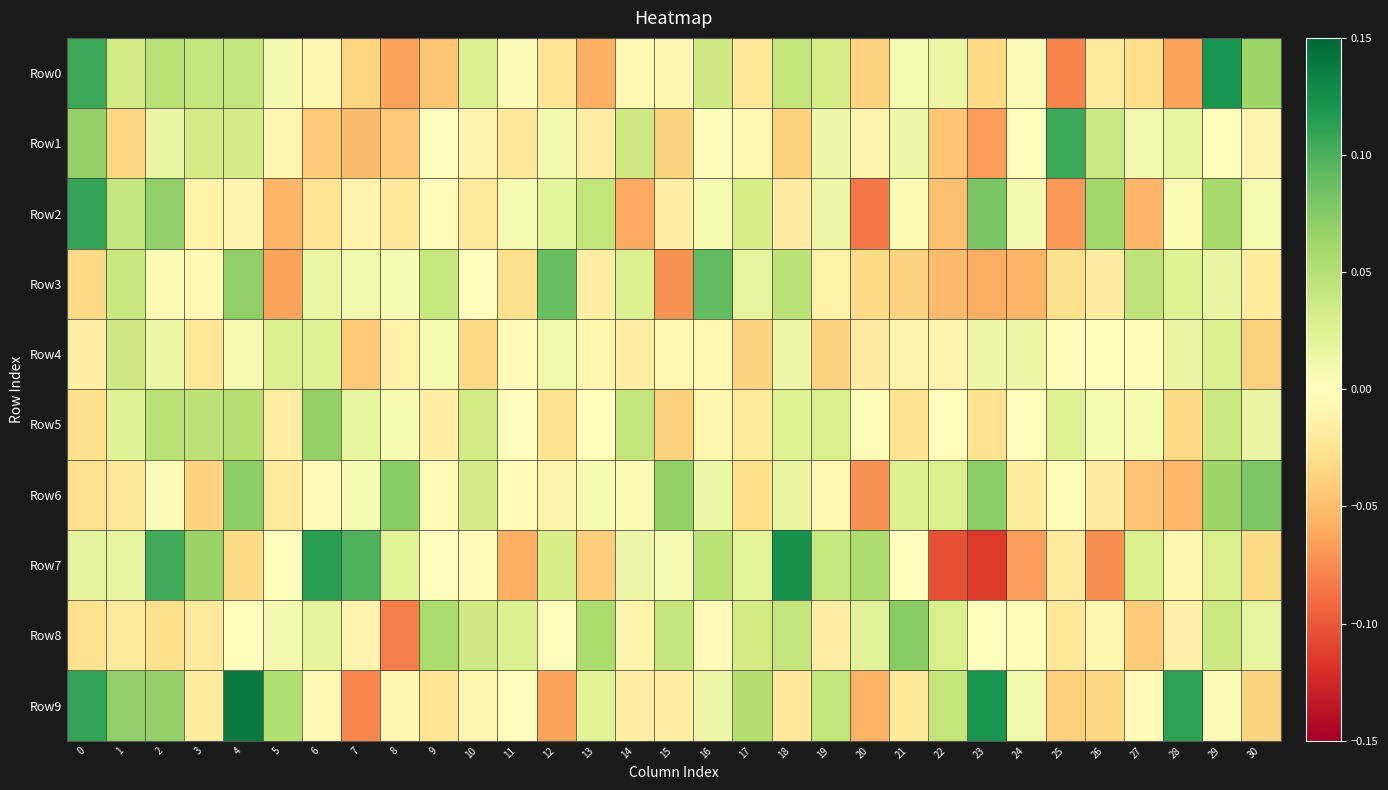

Reading left to right, extract all data points from this chart.

Row0: 0=0.1	1=0.0	2=0.0	3=0.0	4=0.0	5=0.0	6=-0.0	7=-0.0	8=-0.1	9=-0.0	10=0.0	11=0.0	12=-0.0	13=-0.1	14=-0.0	15=-0.0	16=0.0	17=-0.0	18=0.0	19=0.0	20=-0.0	21=0.0	22=0.0	23=-0.0	24=0.0	25=-0.1	26=-0.0	27=-0.0	28=-0.1	29=0.1	30=0.1
Row1: 0=0.1	1=-0.0	2=0.0	3=0.0	4=0.0	5=-0.0	6=-0.0	7=-0.1	8=-0.0	9=0.0	10=-0.0	11=-0.0	12=0.0	13=-0.0	14=0.0	15=-0.0	16=0.0	17=-0.0	18=-0.0	19=0.0	20=-0.0	21=0.0	22=-0.0	23=-0.1	24=-0.0	25=0.1	26=0.0	27=0.0	28=0.0	29=0.0	30=-0.0
Row2: 0=0.1	1=0.0	2=0.1	3=-0.0	4=-0.0	5=-0.1	6=-0.0	7=-0.0	8=-0.0	9=-0.0	10=-0.0	11=0.0	12=0.0	13=0.0	14=-0.1	15=-0.0	16=0.0	17=0.0	18=-0.0	19=0.0	20=-0.1	21=0.0	22=-0.0	23=0.1	24=0.0	25=-0.1	26=0.1	27=-0.1	28=0.0	29=0.1	30=0.0
Row3: 0=-0.0	1=0.0	2=0.0	3=-0.0	4=0.1	5=-0.1	6=0.0	7=0.0	8=0.0	9=0.0	10=0.0	11=-0.0	12=0.1	13=-0.0	14=0.0	15=-0.1	16=0.1	17=0.0	18=0.0	19=-0.0	20=-0.0	21=-0.0	22=-0.1	23=-0.1	24=-0.1	25=-0.0	26=-0.0	27=0.0	28=0.0	29=0.0	30=-0.0
Row4: 0=-0.0	1=0.0	2=0.0	3=-0.0	4=0.0	5=0.0	6=0.0	7=-0.0	8=-0.0	9=0.0	10=-0.0	11=-0.0	12=0.0	13=-0.0	14=-0.0	15=-0.0	16=-0.0	17=-0.0	18=0.0	19=-0.0	20=-0.0	21=-0.0	22=-0.0	23=0.0	24=0.0	25=0.0	26=-0.0	27=0.0	28=0.0	29=0.0	30=-0.0
Row5: 0=-0.0	1=0.0	2=0.0	3=0.0	4=0.1	5=-0.0	6=0.1	7=0.0	8=0.0	9=-0.0	10=0.0	11=-0.0	12=-0.0	13=0.0	14=0.0	15=-0.0	16=-0.0	17=-0.0	18=0.0	19=0.0	20=0.0	21=-0.0	22=0.0	23=-0.0	24=0.0	25=0.0	26=0.0	27=0.0	28=-0.0	29=0.0	30=0.0
Row6: 0=-0.0	1=-0.0	2=0.0	3=-0.0	4=0.1	5=-0.0	6=-0.0	7=0.0	8=0.1	9=-0.0	10=0.0	11=-0.0	12=-0.0	13=0.0	14=0.0	15=0.1	16=0.0	17=-0.0	18=0.0	19=-0.0	20=-0.1	21=0.0	22=0.0	23=0.1	24=-0.0	25=0.0	26=-0.0	27=-0.0	28=-0.1	29=0.1	30=0.1
Row7: 0=0.0	1=0.0	2=0.1	3=0.1	4=-0.0	5=0.0	6=0.1	7=0.1	8=0.0	9=-0.0	10=-0.0	11=-0.1	12=0.0	13=-0.0	14=0.0	15=0.0	16=0.0	17=0.0	18=0.1	19=0.0	20=0.1	21=0.0	22=-0.1	23=-0.1	24=-0.1	25=-0.0	26=-0.1	27=0.0	28=-0.0	29=0.0	30=-0.0
Row8: 0=-0.0	1=-0.0	2=-0.0	3=-0.0	4=0.0	5=0.0	6=0.0	7=-0.0	8=-0.1	9=0.1	10=0.0	11=0.0	12=-0.0	13=0.1	14=-0.0	15=0.0	16=-0.0	17=0.0	18=0.0	19=-0.0	20=0.0	21=0.1	22=0.0	23=0.0	24=0.0	25=-0.0	26=-0.0	27=-0.0	28=-0.0	29=0.0	30=0.0
Row9: 0=0.1	1=0.1	2=0.1	3=-0.0	4=0.1	5=0.1	6=-0.0	7=-0.1	8=-0.0	9=-0.0	10=-0.0	11=-0.0	12=-0.1	13=0.0	14=-0.0	15=-0.0	16=0.0	17=0.1	18=-0.0	19=0.0	20=-0.1	21=-0.0	22=0.0	23=0.1	24=0.0	25=-0.0	26=-0.0	27=-0.0	28=0.1	29=0.0	30=-0.0